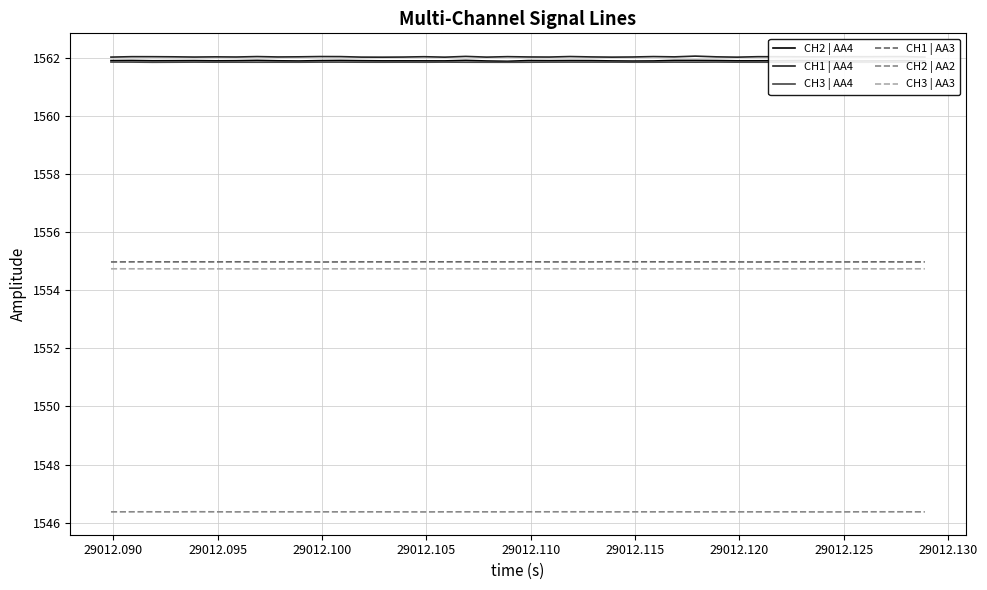

True or false: CH3 | AA3 and CH2 | AA4 cross at least once.

False